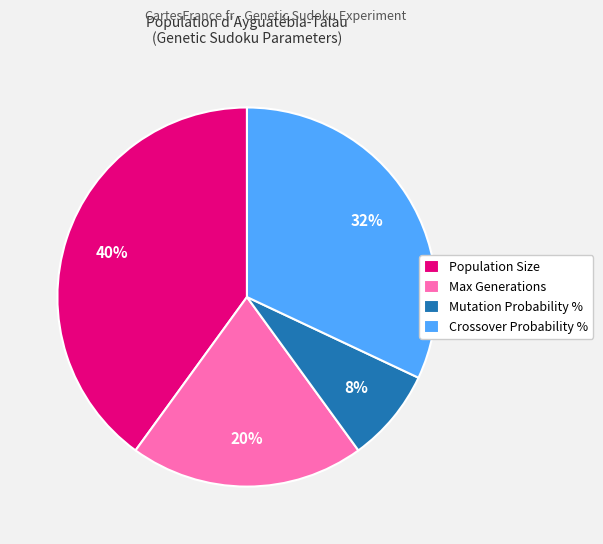

How many segments does this pie chart have?

4